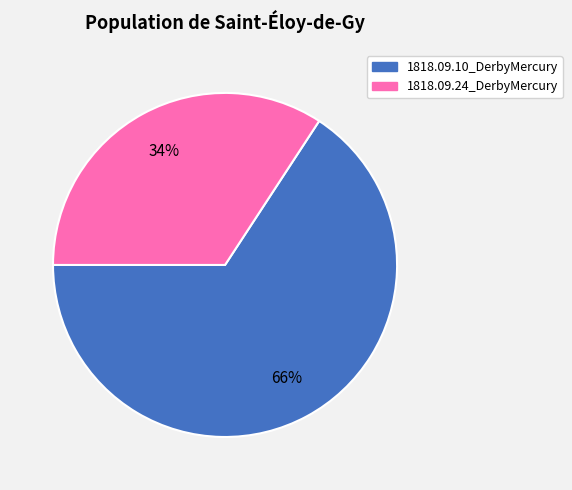

To the nearest percent, what percentage of the pie is 1818.09.24_DerbyMercury?

34%